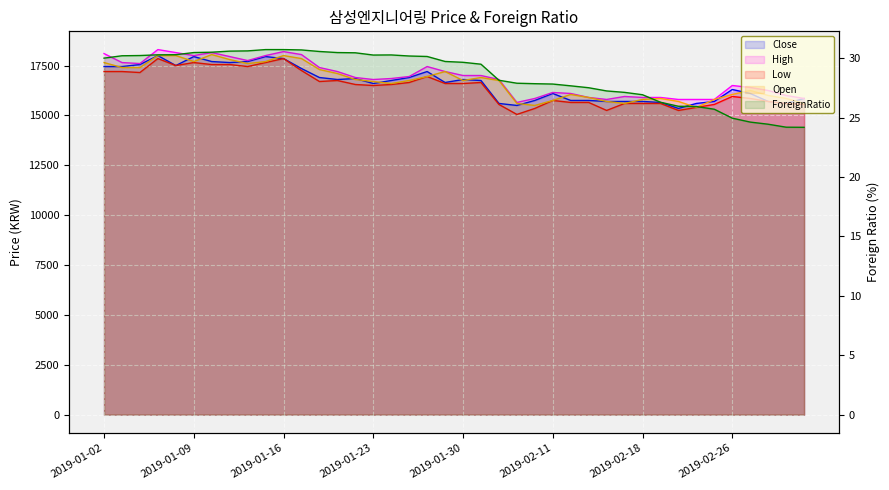

At which category is the sum across all series the highest?

2019-01-07